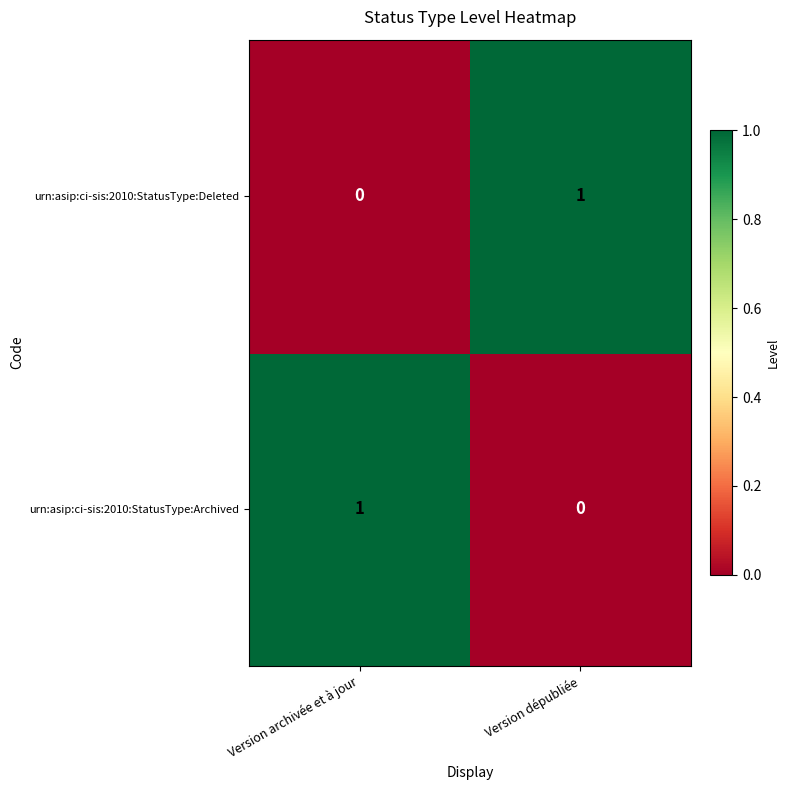

Rank the series at Version dépubliée from highest to lowest value.

urn:asip:ci-sis:2010:StatusType:Deleted, urn:asip:ci-sis:2010:StatusType:Archived